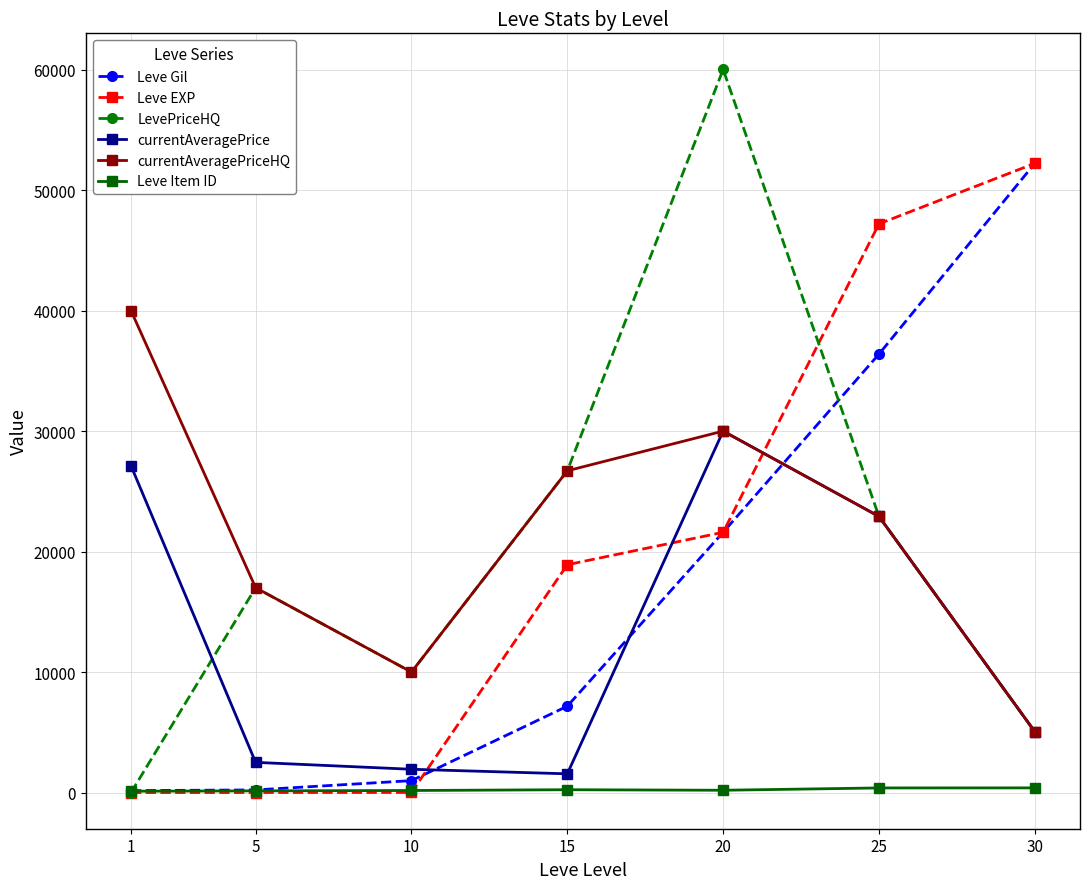

True or false: currentAveragePrice and Leve Item ID intersect in this chart.

False